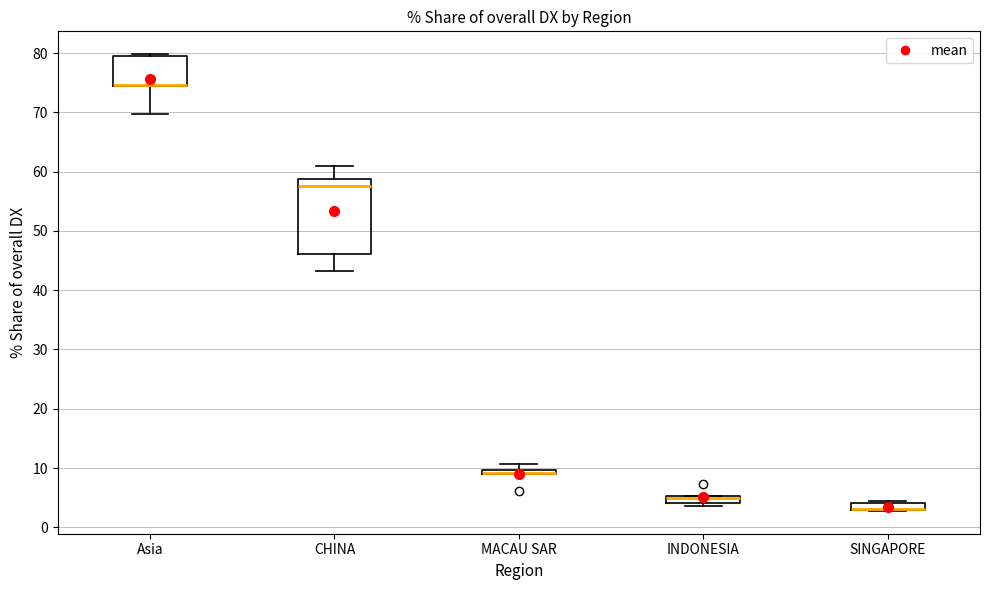

Comparing the boxes themselves (not the whiskers), which one is the tallest?

CHINA